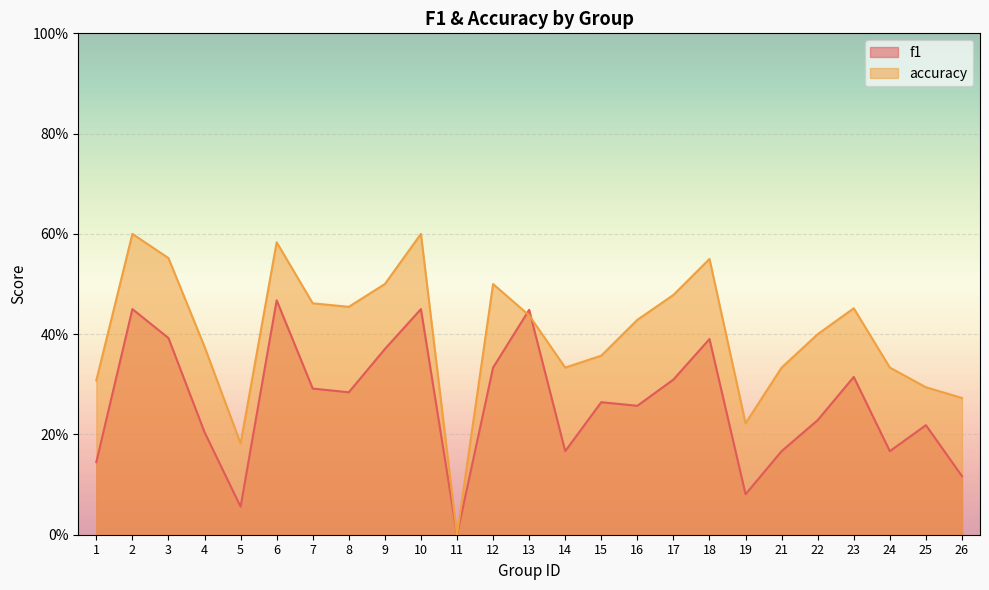

Which series changed the most between 3 and 8?

f1